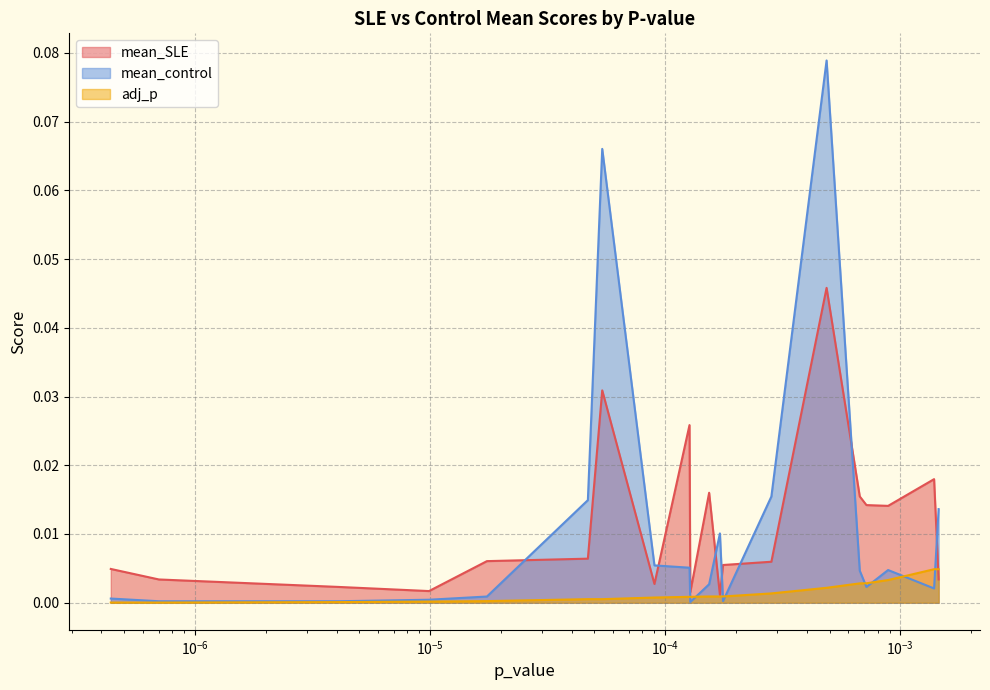

Reading left to right, list all the values displayed in this chart.

mean_SLE: 0.0	0.0	0.0	0.0	0.0	0.0	0.0	0.0	0.0	0.0	0.0	0.0	0.0	0.0	0.0	0.0	0.0	0.0	0.0	0.0
mean_control: 0.0	0.0	0.0	0.0	0.0	0.0	0.1	0.0	0.0	0.0	0.0	0.0	0.0	0.0	0.1	0.0	0.0	0.0	0.0	0.0
adj_p: 0.0	0.0	0.0	0.0	0.0	0.0	0.0	0.0	0.0	0.0	0.0	0.0	0.0	0.0	0.0	0.0	0.0	0.0	0.0	0.0